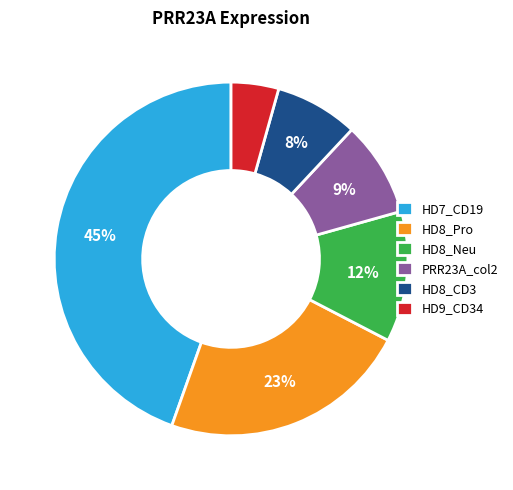

How many slices are in this pie chart?

6